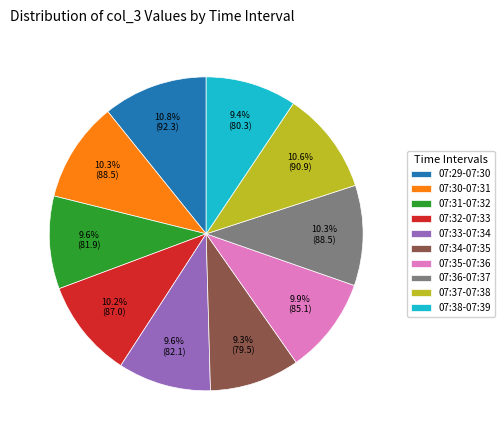

Is 07:33-07:34 the majority of the pie?

No